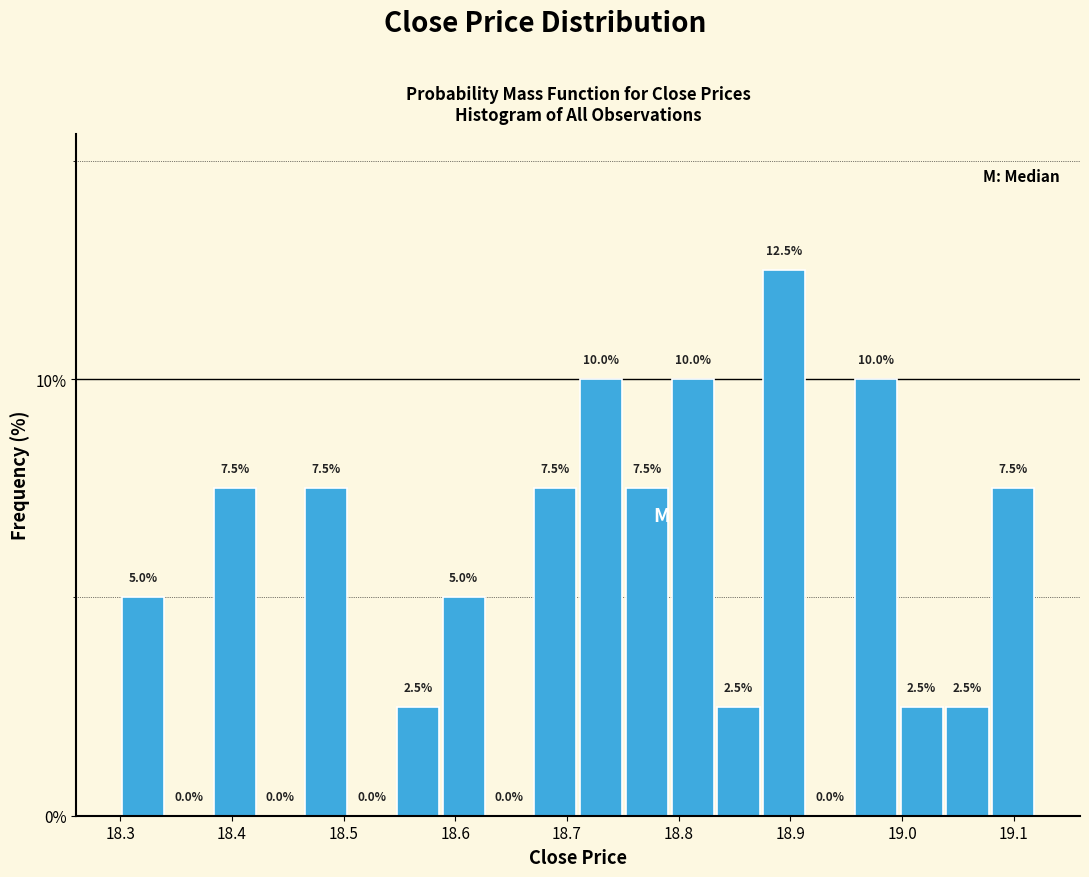

Reading left to right, transcribe this chart: for each bar, give the range it covers on the x-axis and its height. The bar edges are not printed on the chart, so give them approximately, as read against the axis.

18.300 to 18.341: 5.0
18.341 to 18.382: 0.0
18.382 to 18.423: 7.5
18.423 to 18.464: 0.0
18.464 to 18.505: 7.5
18.505 to 18.546: 0.0
18.546 to 18.587: 2.5
18.587 to 18.628: 5.0
18.628 to 18.669: 0.0
18.669 to 18.710: 7.5
18.710 to 18.751: 10.0
18.751 to 18.792: 7.5
18.792 to 18.833: 10.0
18.833 to 18.874: 2.5
18.874 to 18.915: 12.5
18.915 to 18.956: 0.0
18.956 to 18.997: 10.0
18.997 to 19.038: 2.5
19.038 to 19.079: 2.5
19.079 to 19.120: 7.5